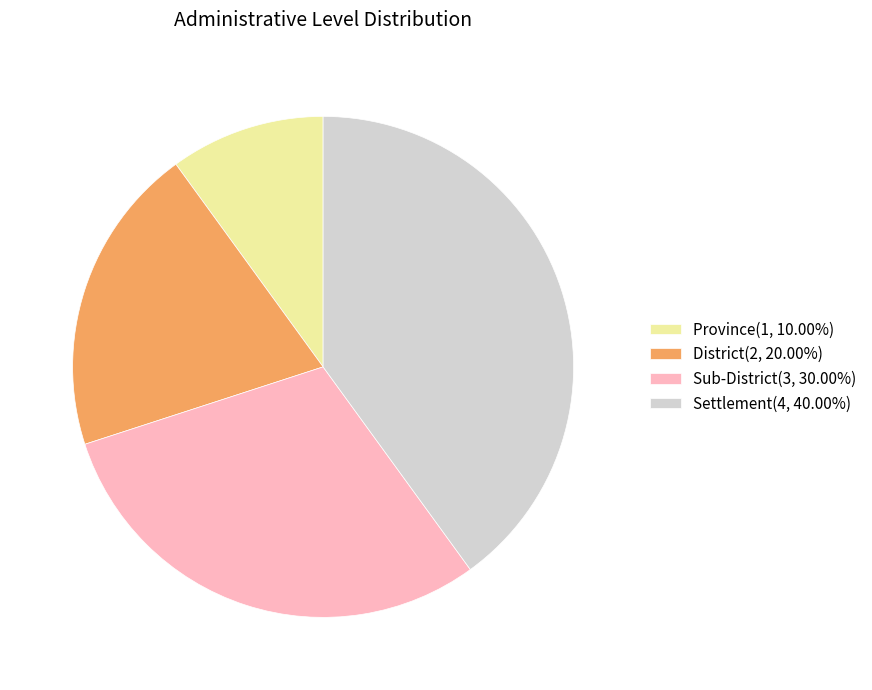

Approximately how many times larger is the value at Settlement(4, 40.00%) compared to Sub-District(3, 30.00%)?

1.3